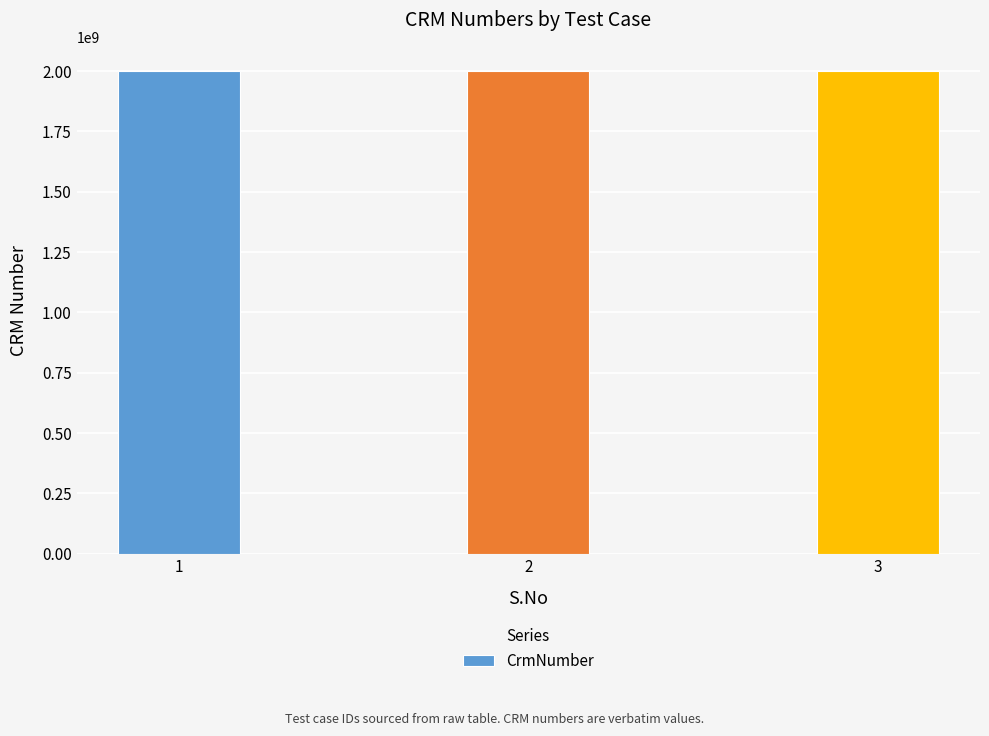

What is the greatest value displayed?

2000440295